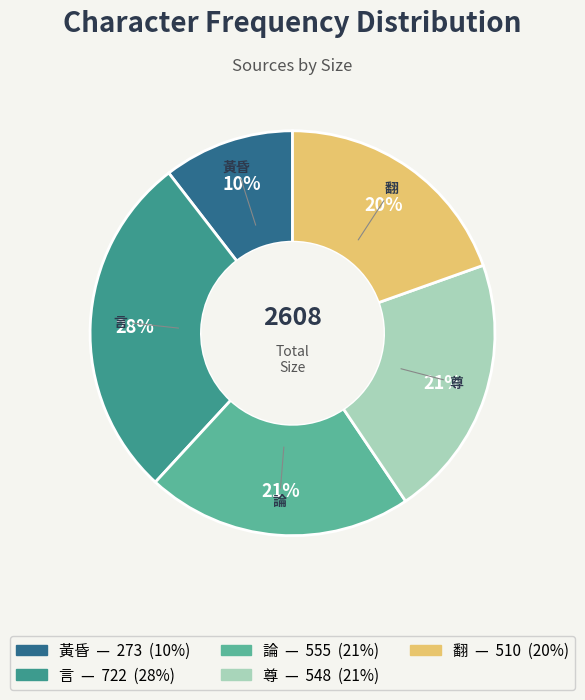

Do 黃昏 and 論 together represent more than half of the pie?

No